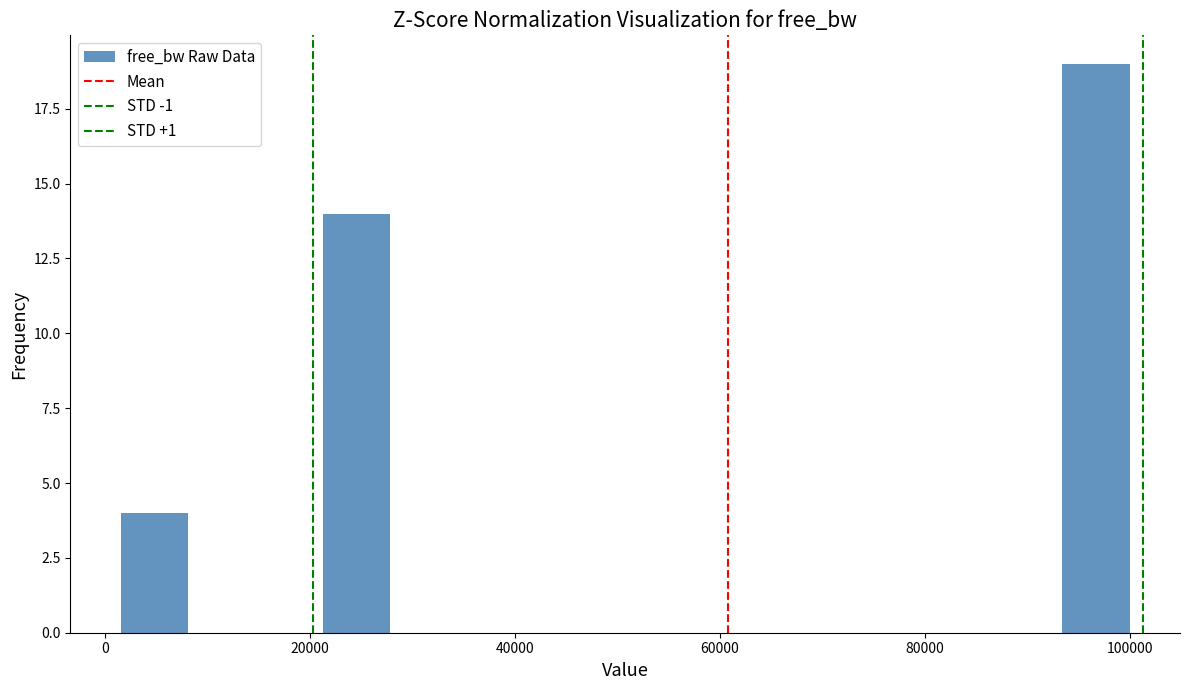

Read against the x-axis, roughly where is the centre of the tallest bar?

96000